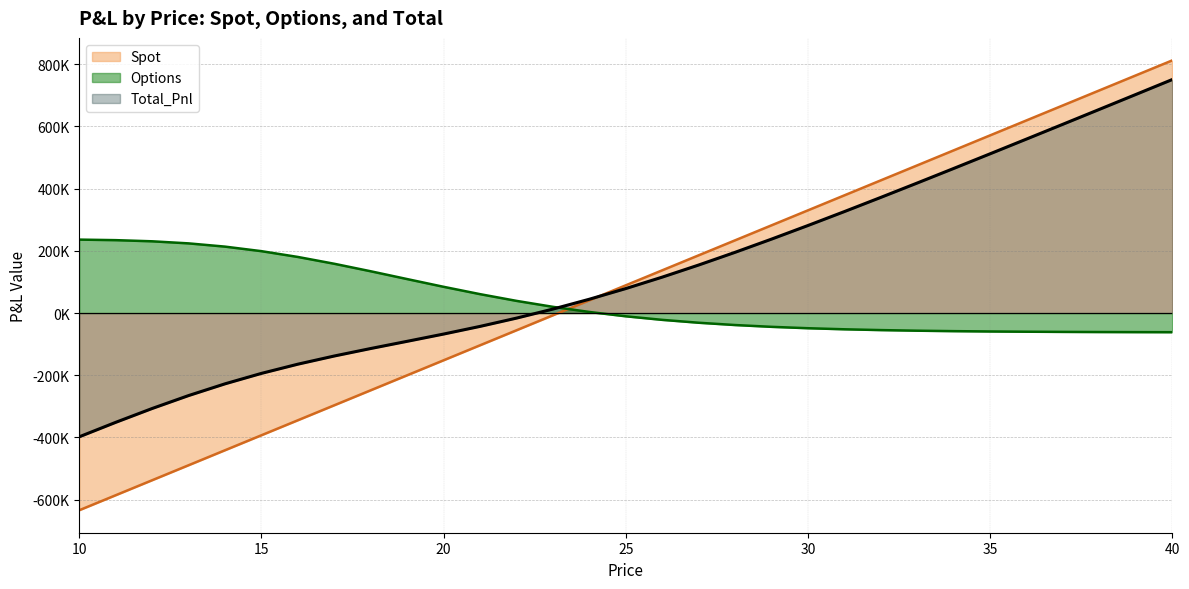

Between 26 and 34, which is larger?

34